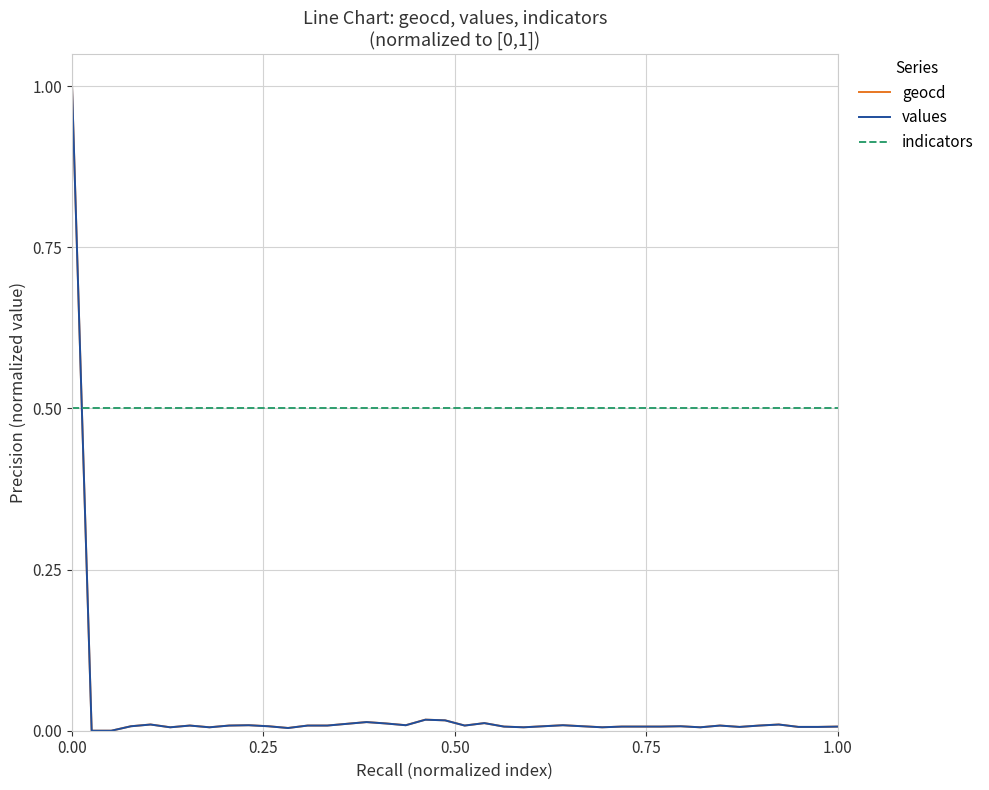

After their last crossing, which series has the higher values: indicators or values?

indicators